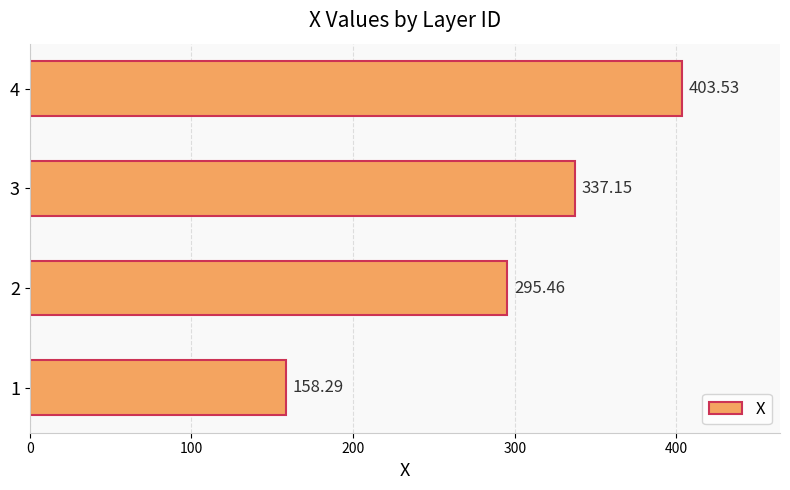

List the labels in order of value, smallest first.

1, 2, 3, 4